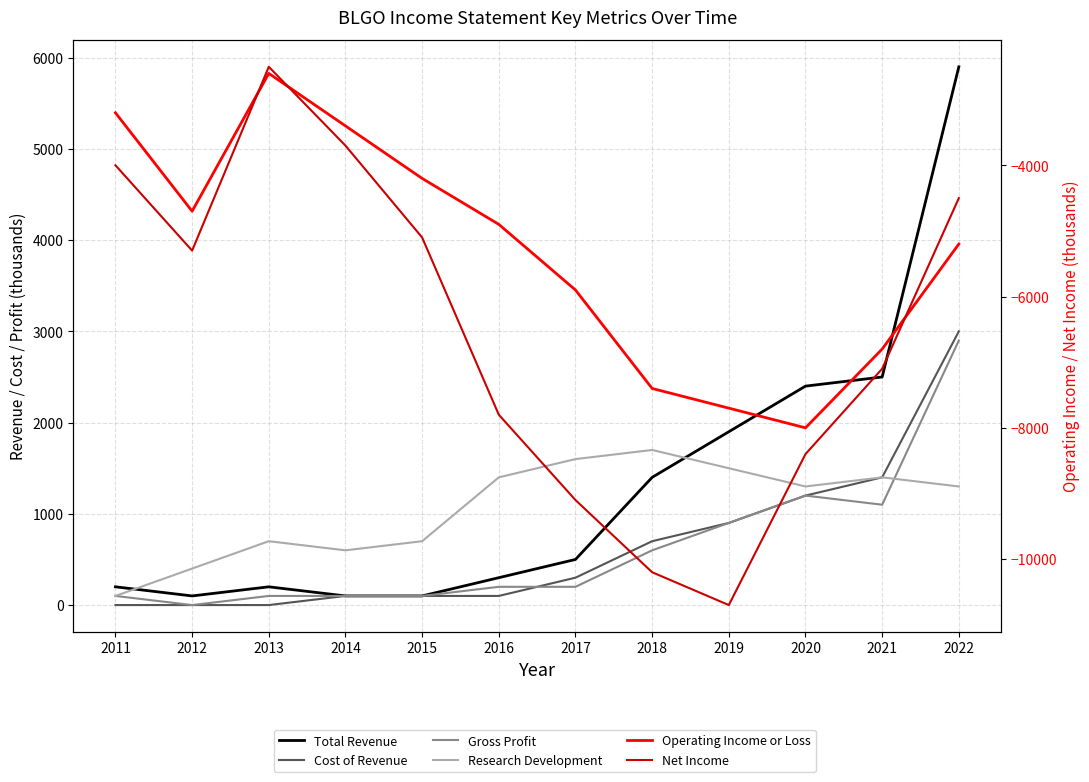

What is the approximate value of Research Development at 2011, to the nearest 50?

100